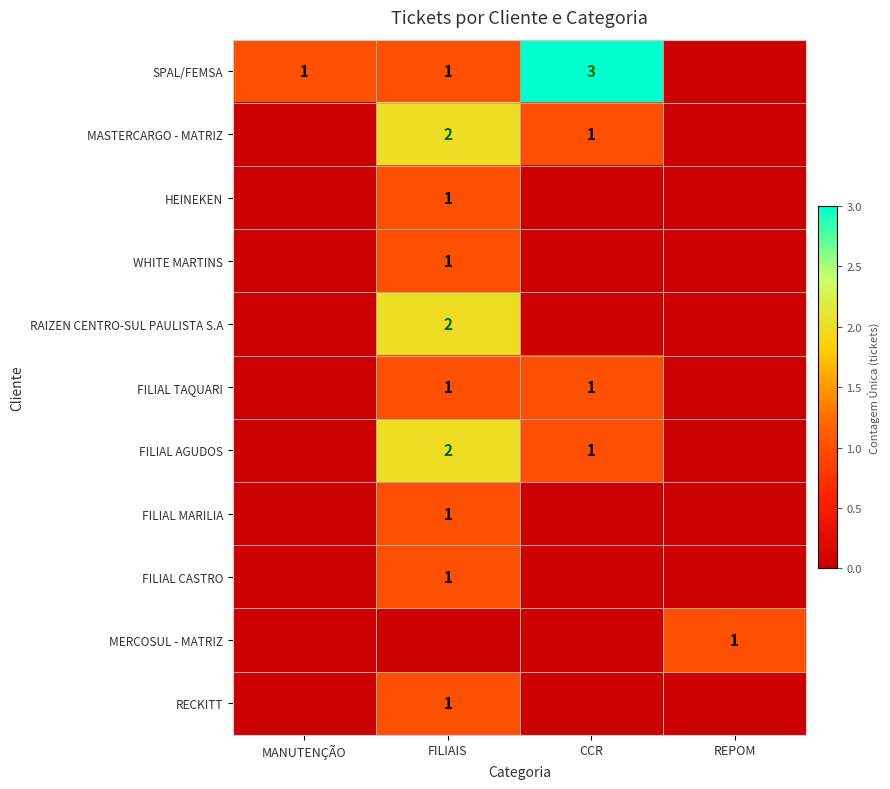

The value of FILIAL CASTRO at FILIAIS is 1. True or false?

True